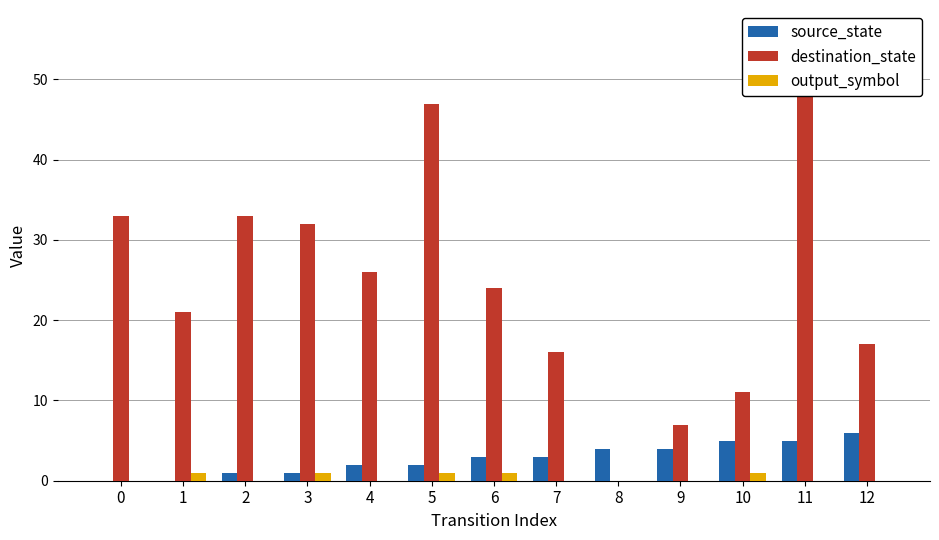

Between 9 and 10, which series saw the biggest shift?

destination_state